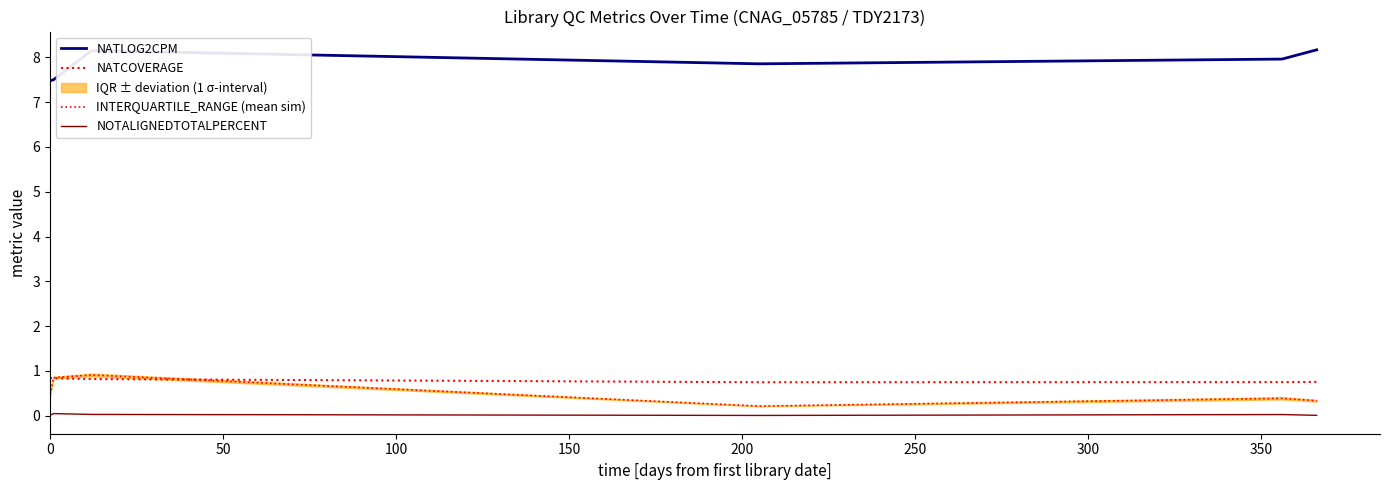

True or false: NOTALIGNEDTOTALPERCENT and INTERQUARTILE_RANGE (mean sim) cross at least once.

False